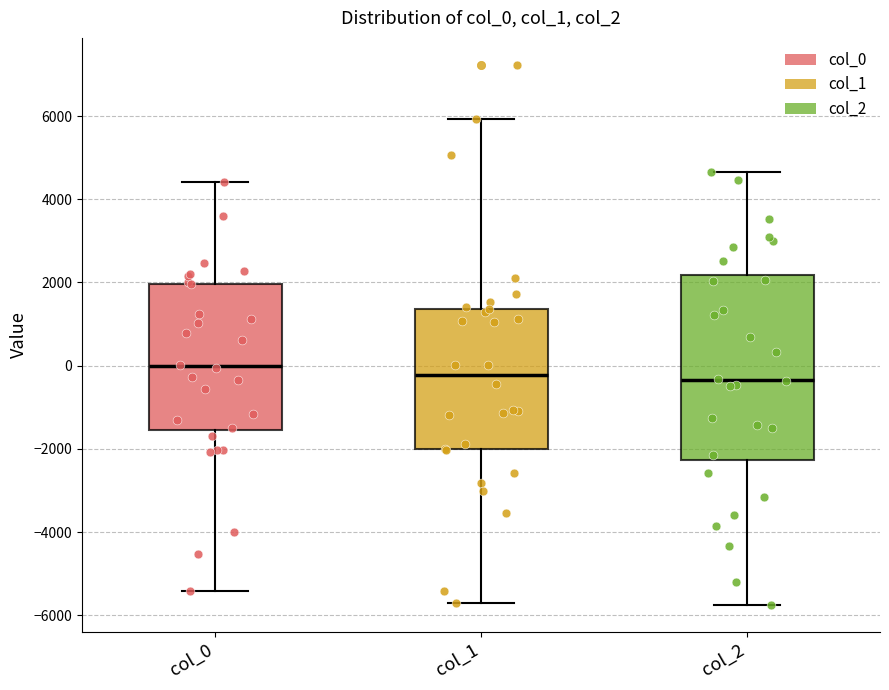

Where is the lower edge of the box for col_1 on the y-axis? The values are not printed on the chart, so give them approximately, as read against the axis.

-2000